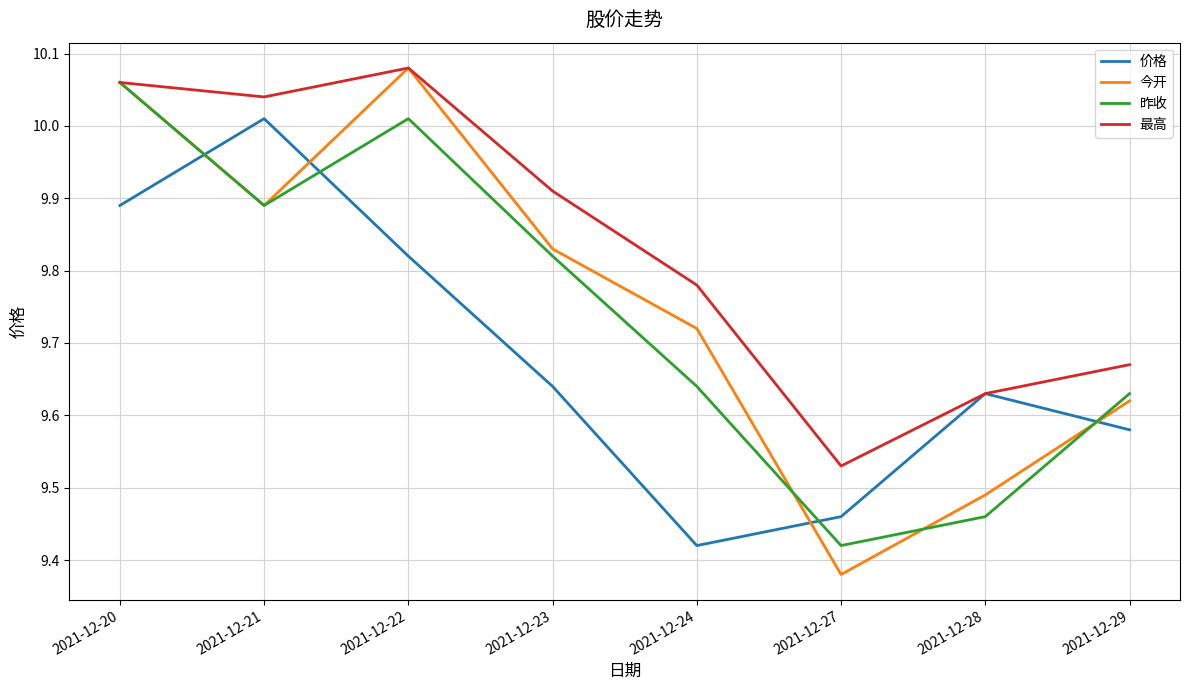

Between which two adjacent categories do 价格 and 昨收 first intersect?

2021-12-20 and 2021-12-21